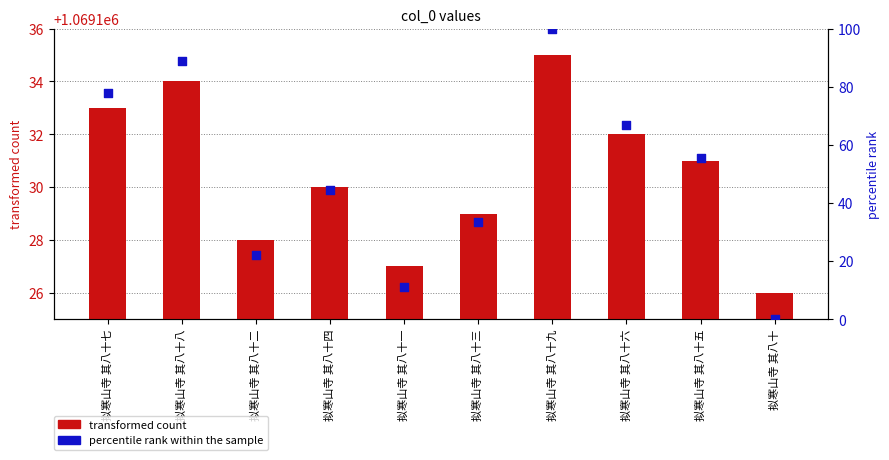

Which series contains the highest Y value?

percentile rank within the sample